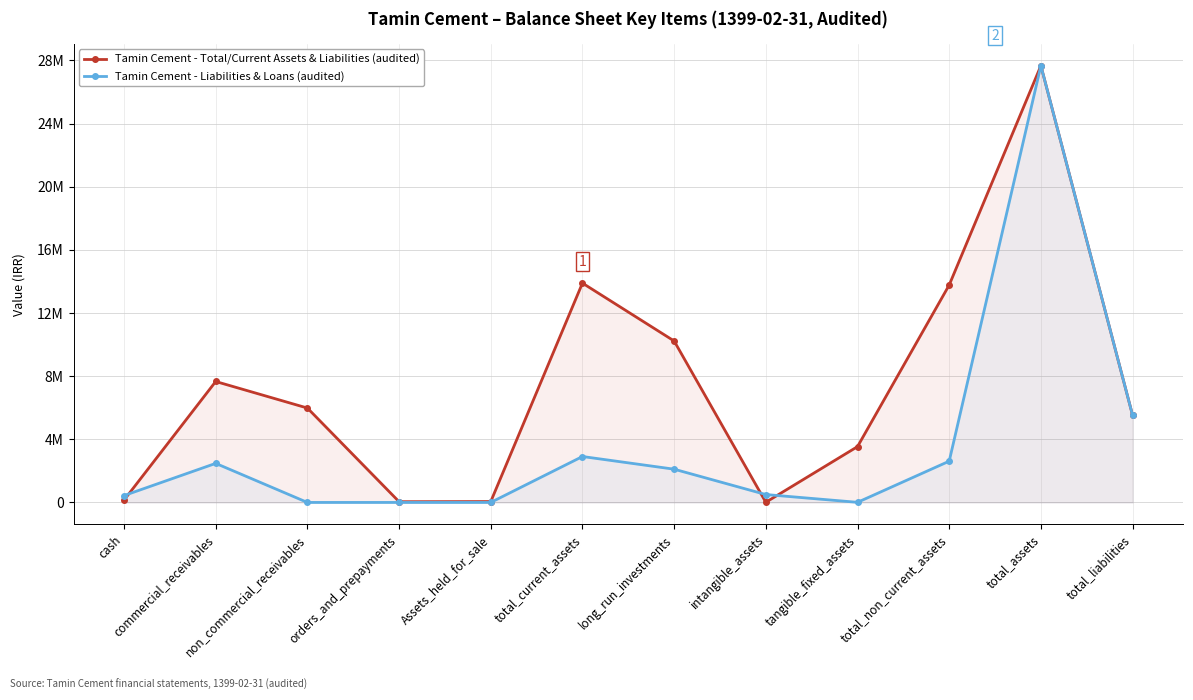

What are all the series names shown in the legend?

Tamin Cement - Total/Current Assets & Liabilities (audited), Tamin Cement - Liabilities & Loans (audited)